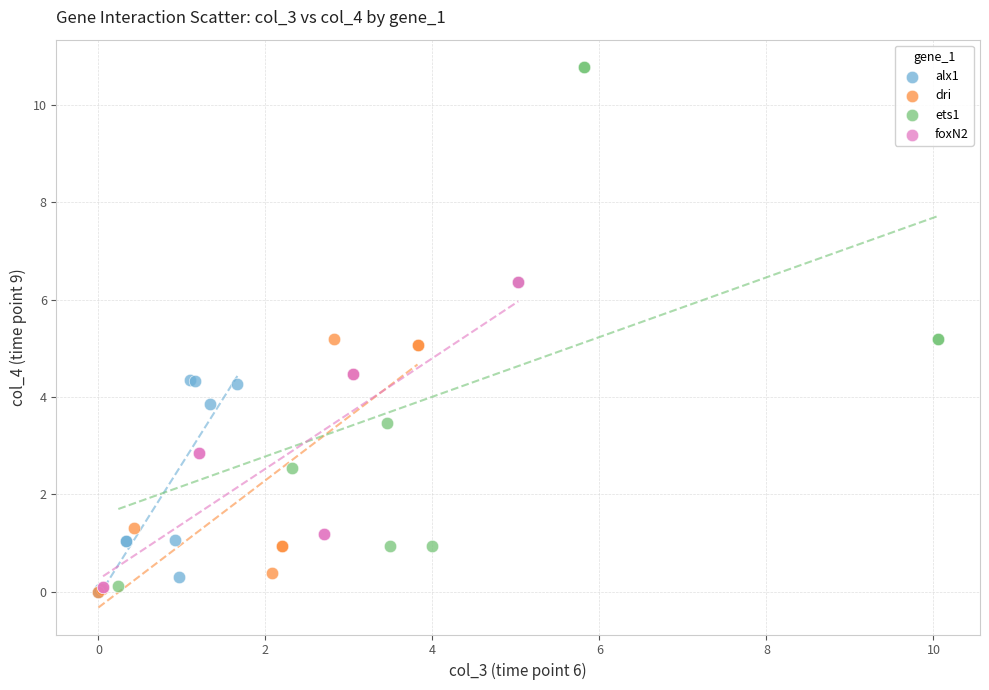

Which series reaches the maximum Y coordinate?

ets1